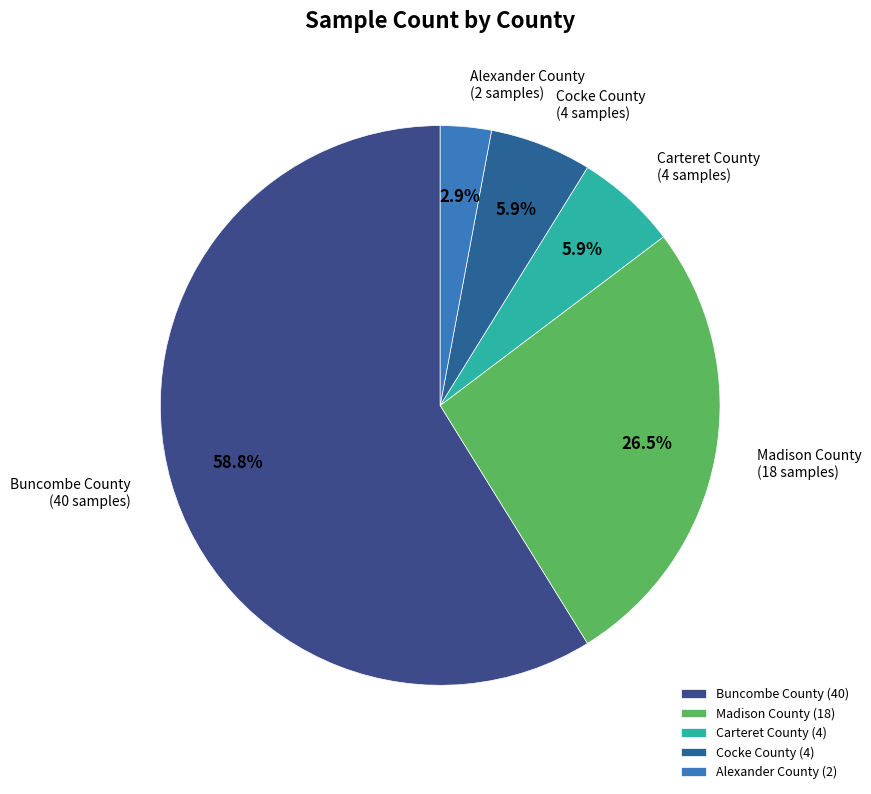

Combined, do Alexander County and Carteret County account for over 50%?

No